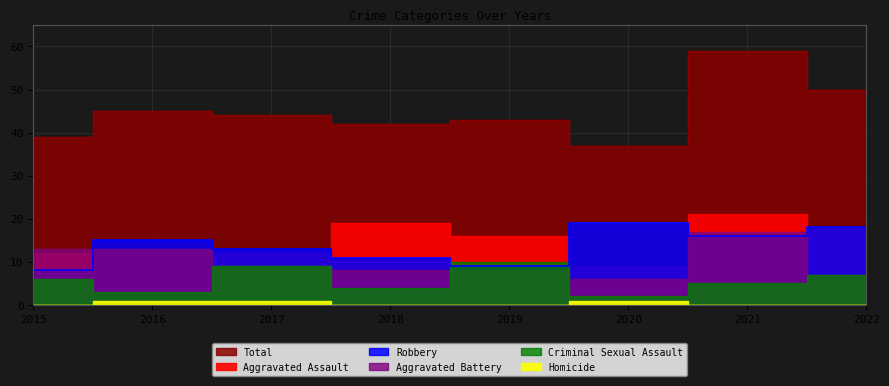

What is the maximum value for Robbery?

19